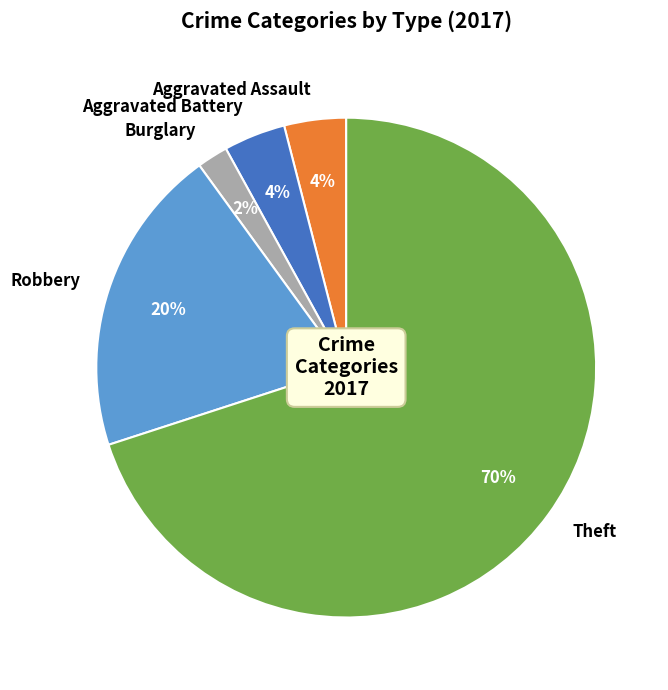

Is there a majority slice in this chart?

Yes